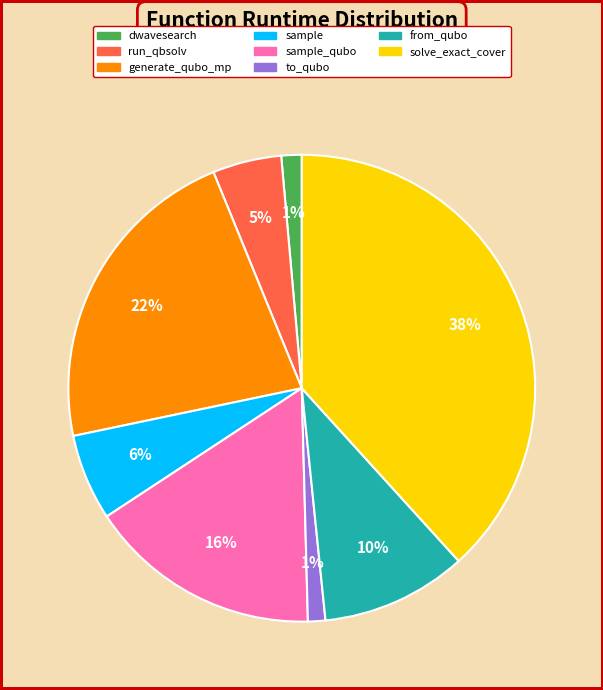

What percentage is the from_qubo slice, to the nearest percent?

10%